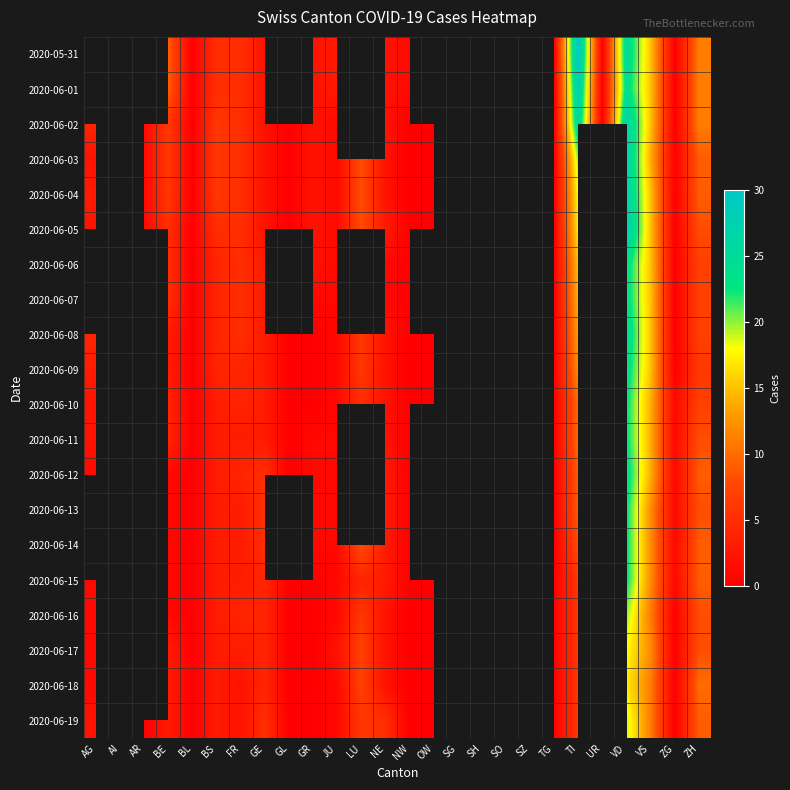

The 2020-06-19 series shows 1.2 at FR. True or false?

False